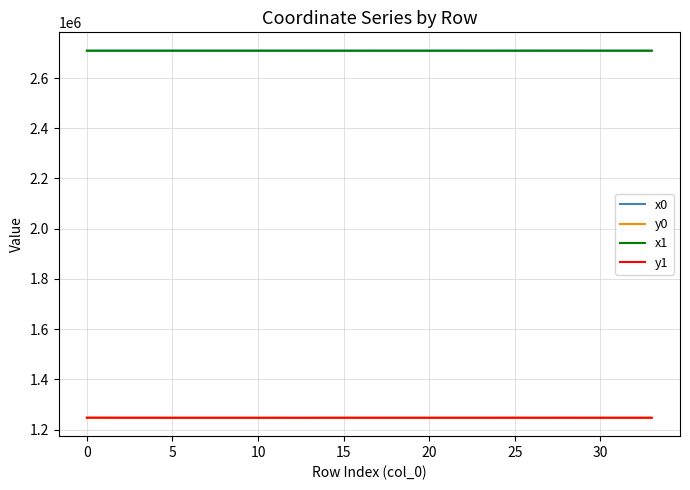

What is the maximum value for x1?

2708866.2